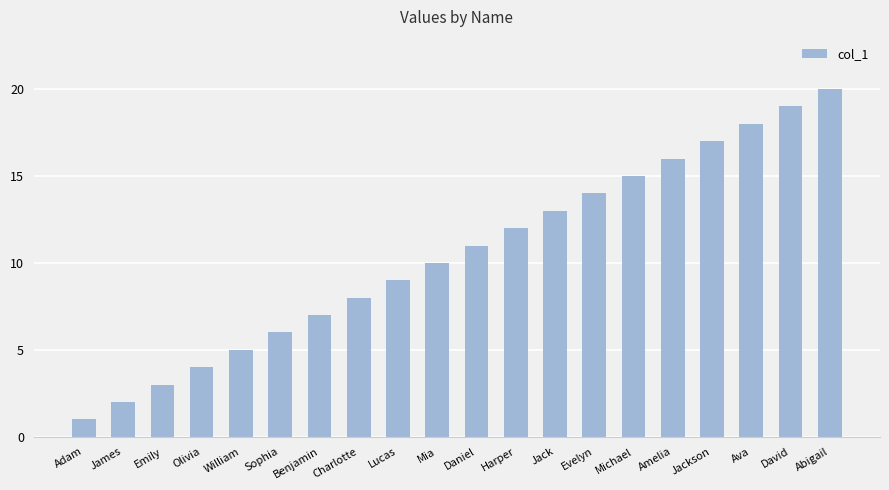

Does the chart contain stacked bars?

No